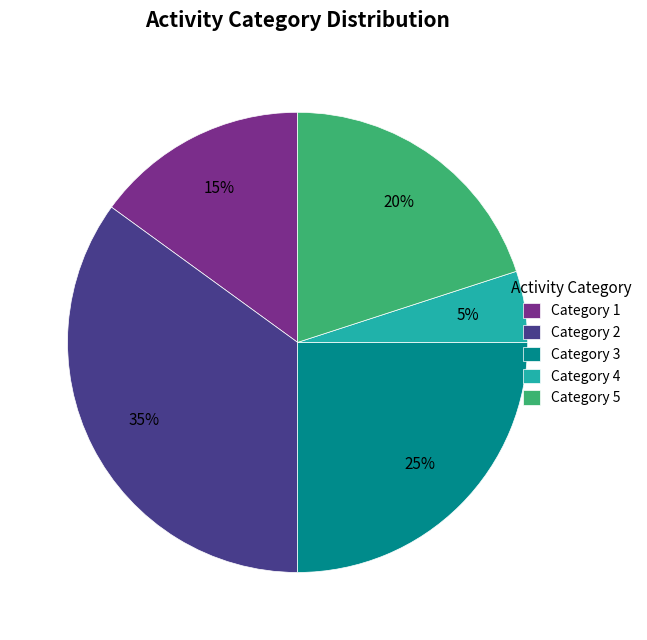

The Category 1 slice represents 15% of the pie. True or false?

True